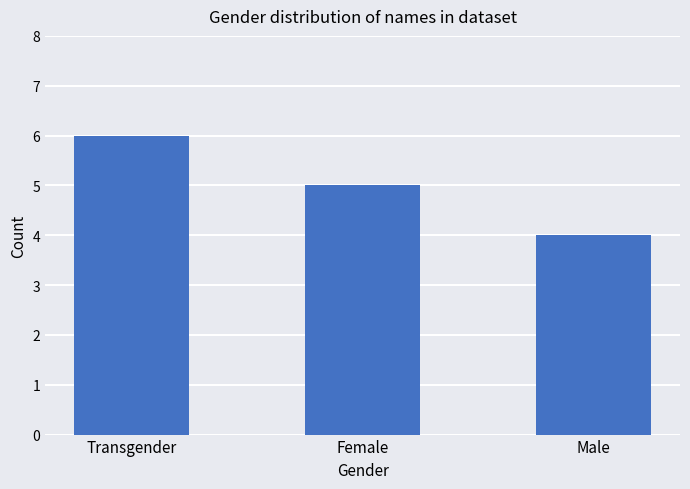

List the labels in order of value, largest first.

Transgender, Female, Male